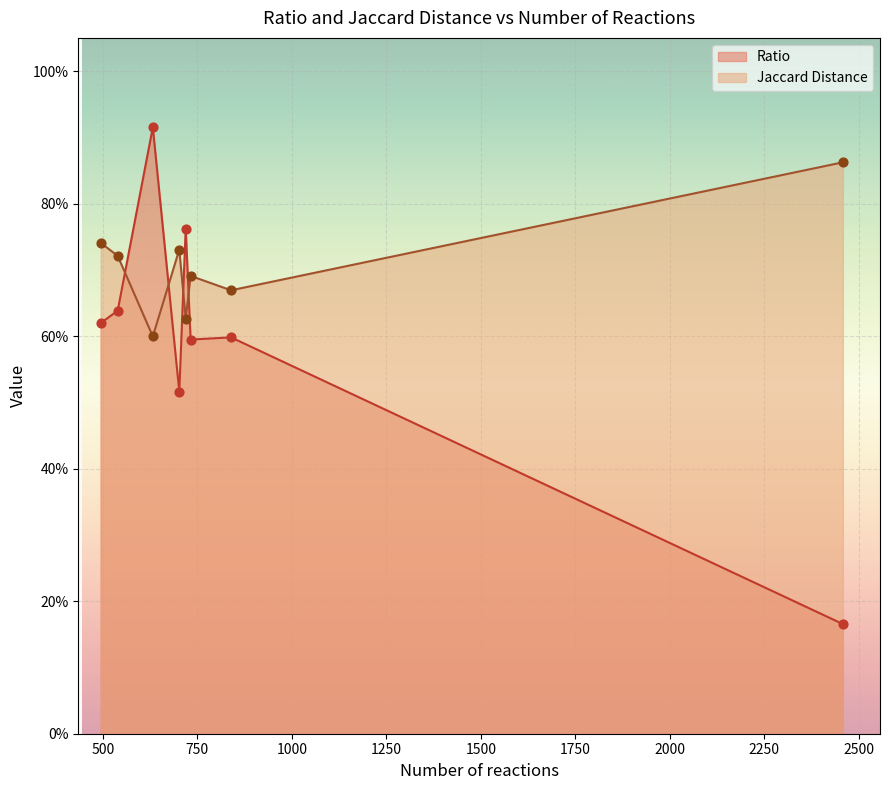

What are all the series names shown in the legend?

Ratio, Jaccard Distance